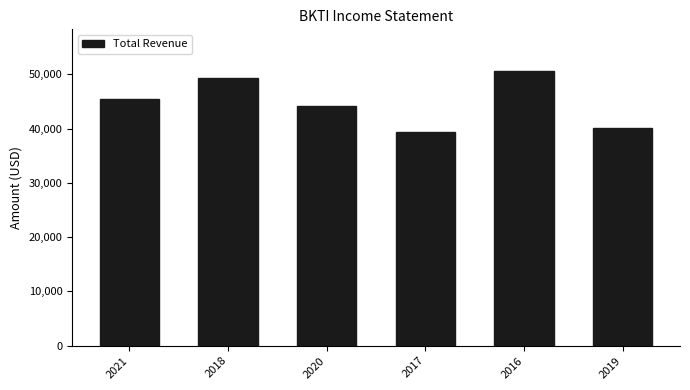

What is the difference between the second highest and minimum values?

10000